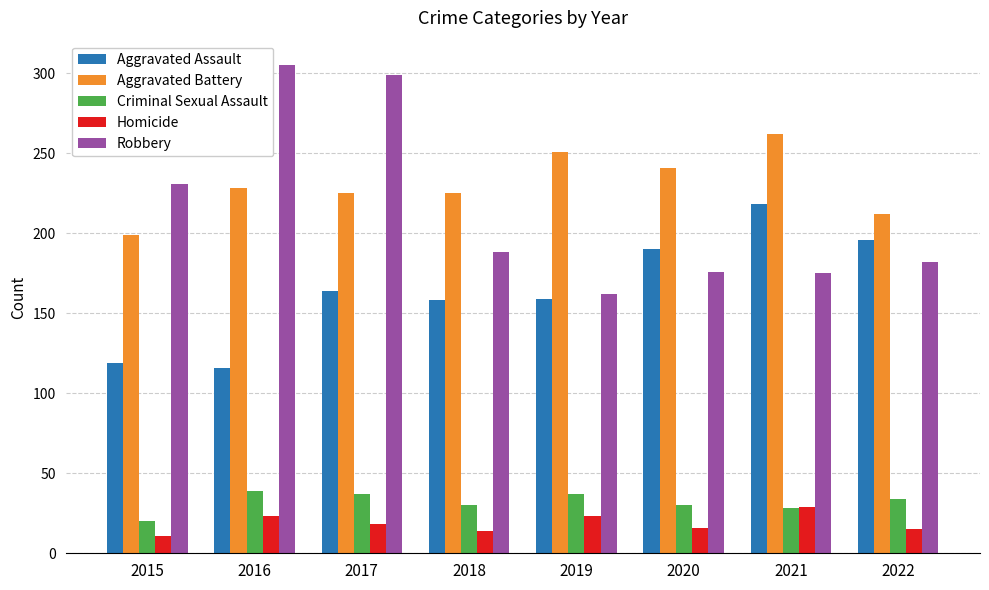

At how many categories does at least one series exceed 258?

3